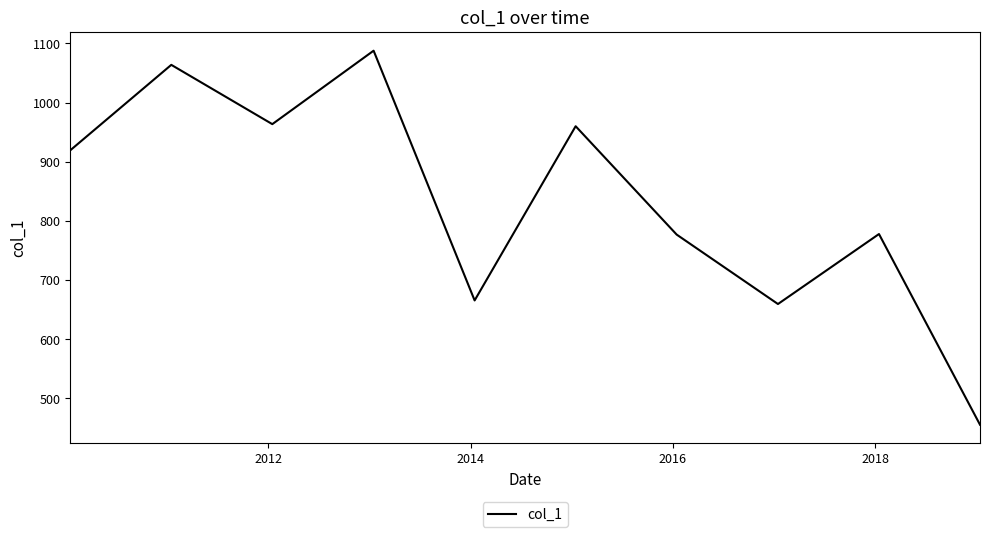

What is the smallest value displayed?

455.6